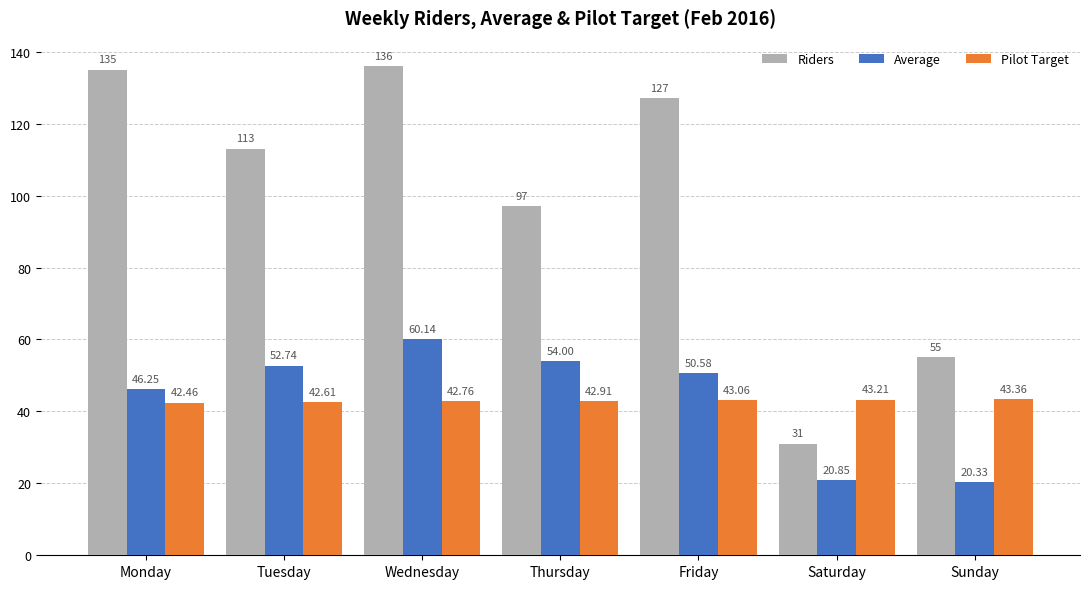

What is the difference between the highest and lowest values at Wednesday?

93.2